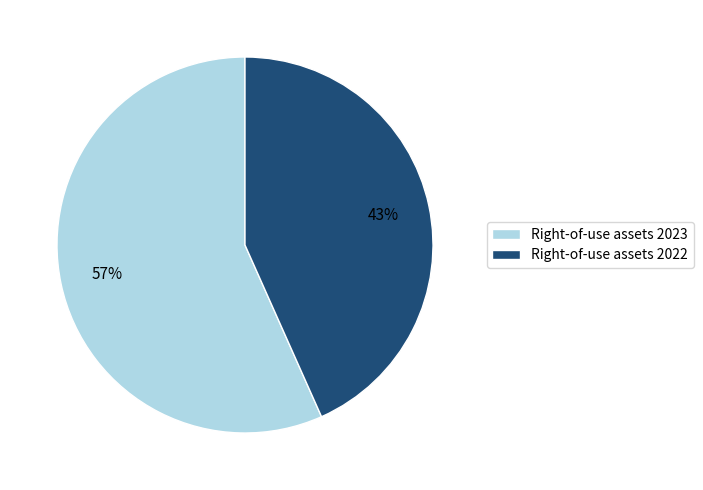

How many slices are in this pie chart?

2